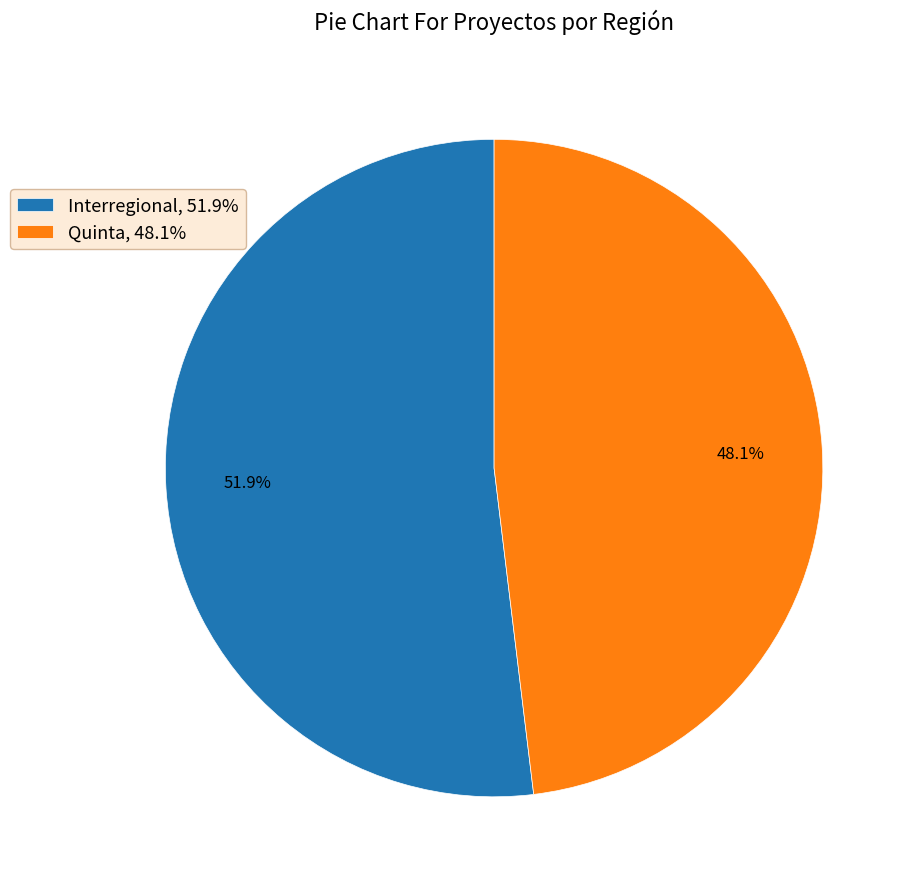

Do Quinta and Interregional together represent more than half of the pie?

Yes